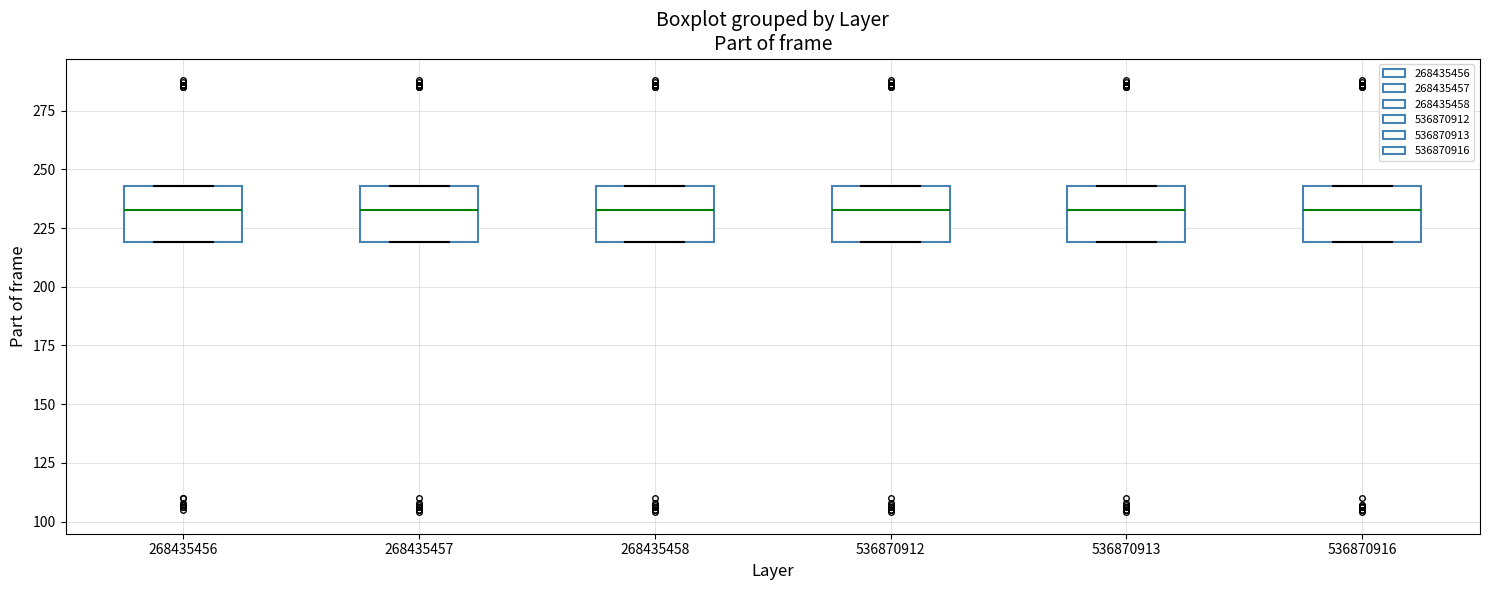

Where is the upper edge of the box at x = 268435458 on the y-axis? The values are not printed on the chart, so give them approximately, as read against the axis.

245